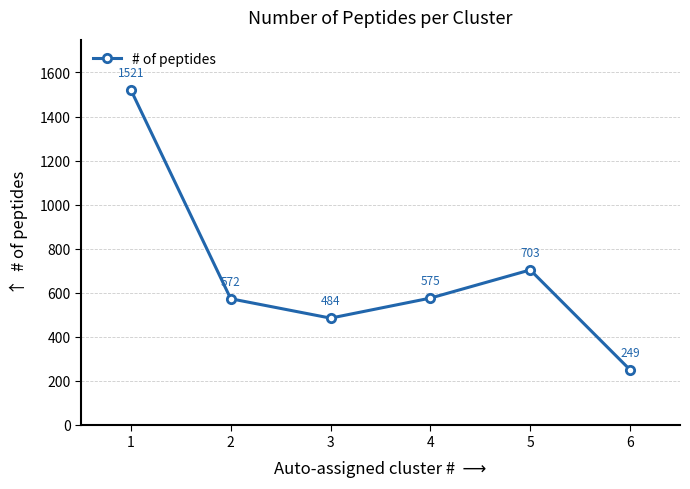

How many distinct data groups are displayed?

1